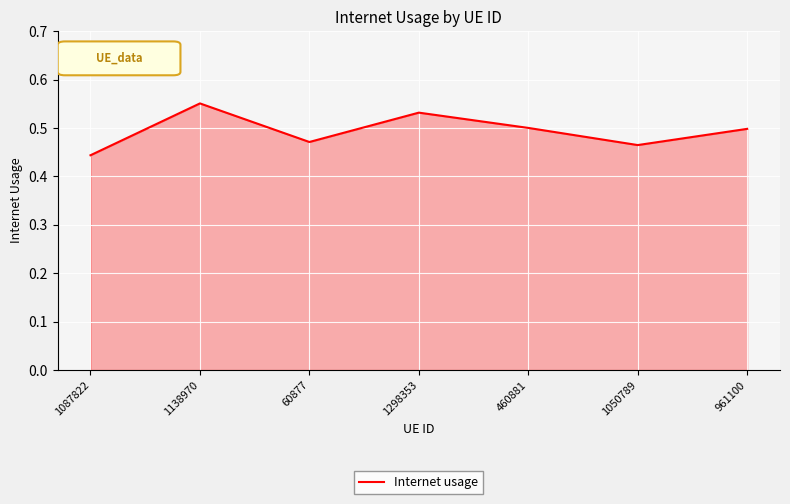

Where is the data nearest to the value 0?

1087822